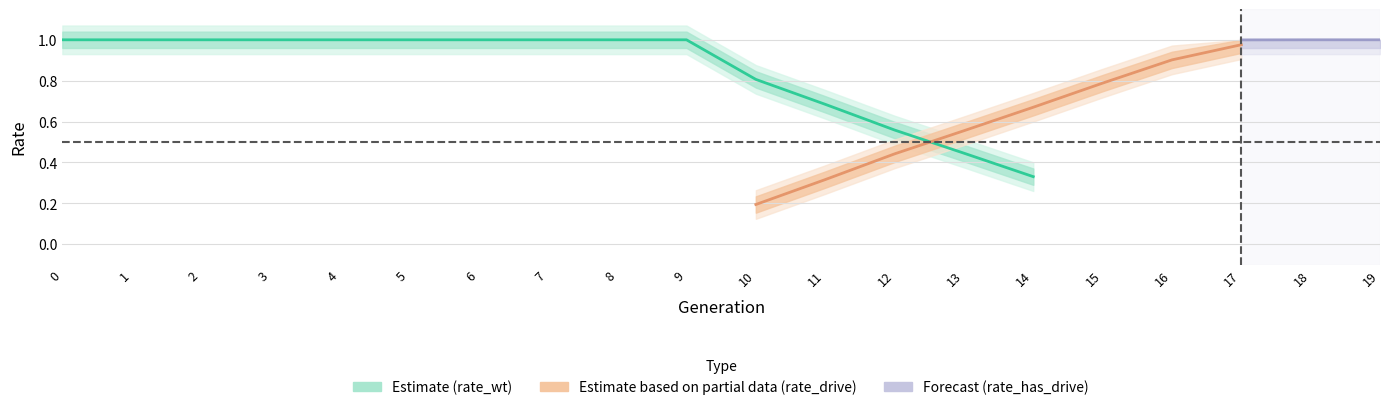

Which has a higher value, 11 or 10?

10